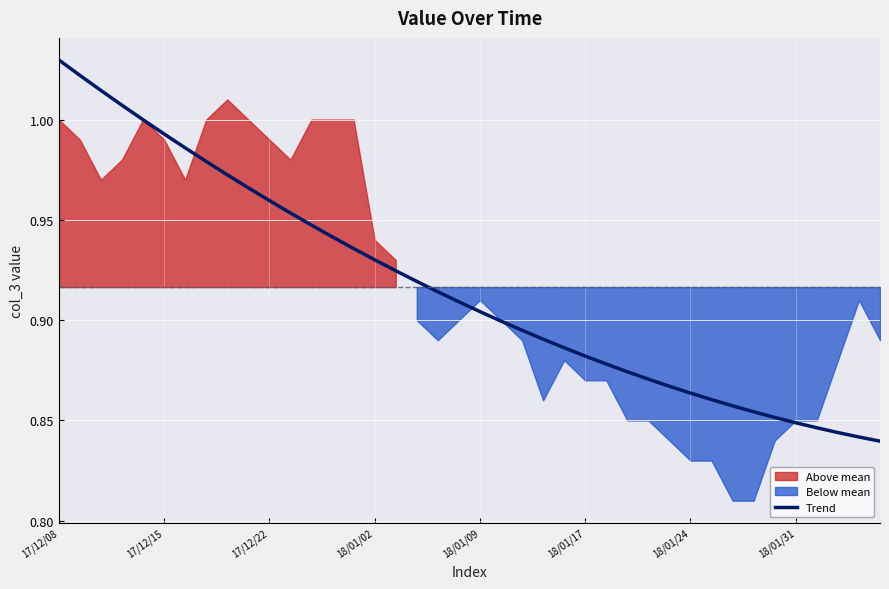

What is the maximum value shown in the chart?

1.0